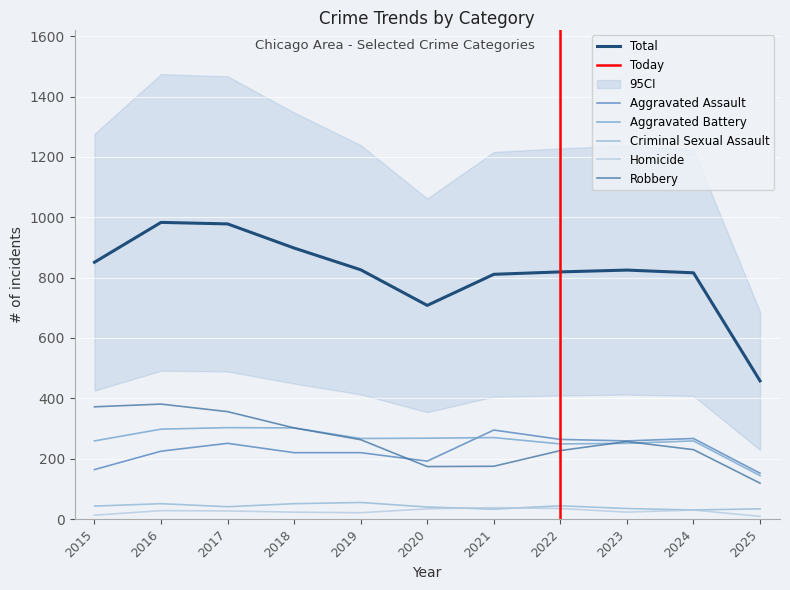

True or false: Criminal Sexual Assault and Total cross at least once.

False